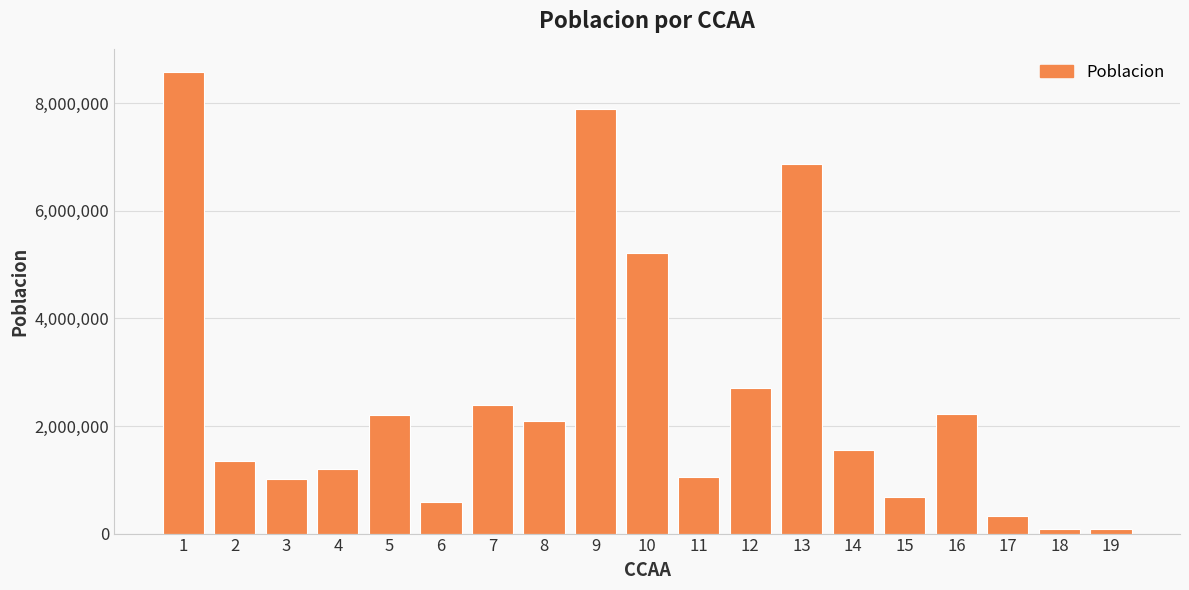

Which category has the highest value across all series?

1